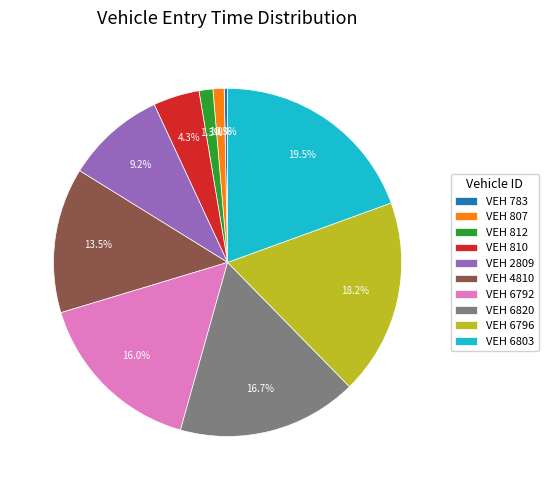

Which slice is the largest?

VEH 6803